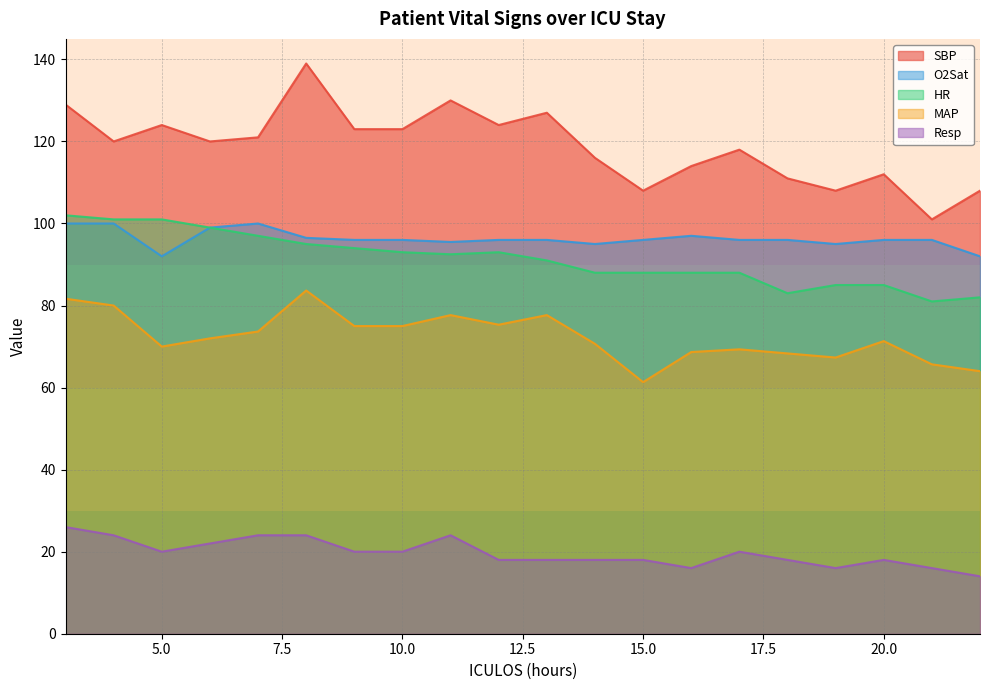

What is the difference between the second highest and second lowest values in the MAP series?

17.7